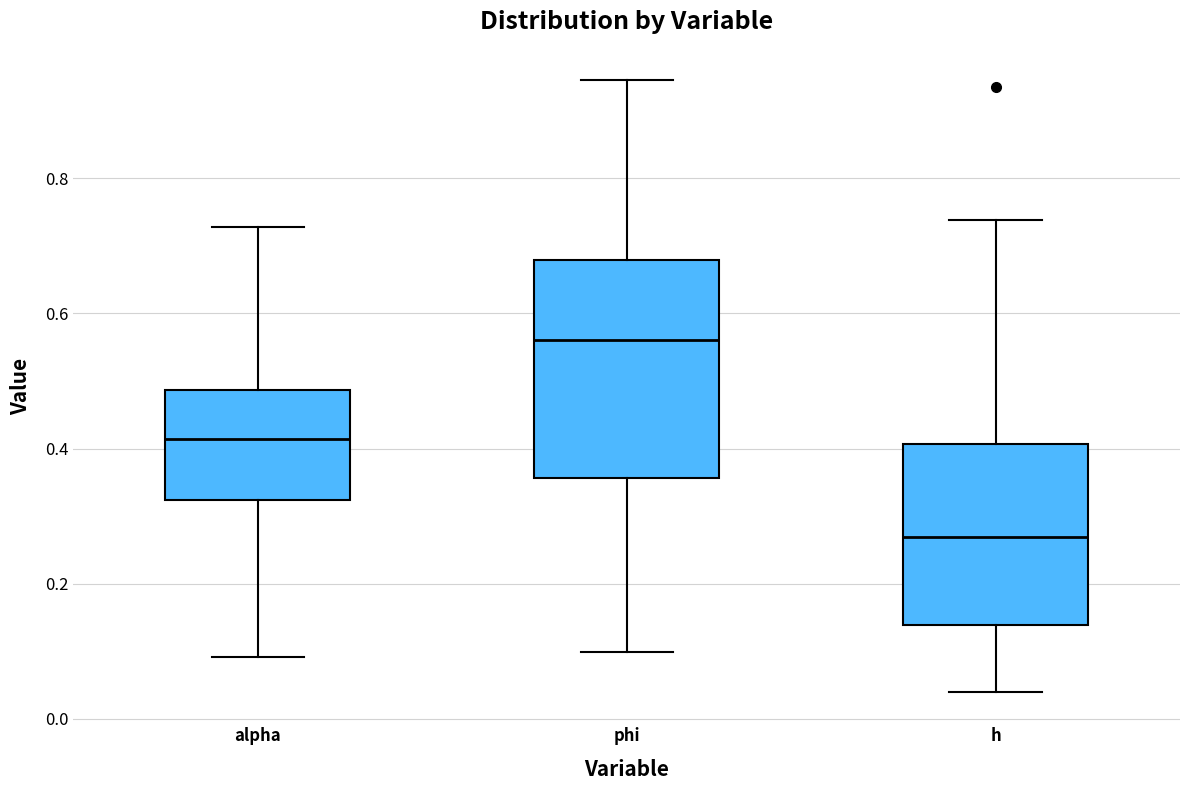

Reading left to right, transcribe this box plot: for each box, give where its median line is, the range the box spans, and where its two whiskers end, as read against the y-axis. The values are not printed on the chart, so give them approximately, as read against the axis.

alpha: median 0.42, box 0.32 to 0.48, whiskers 0.10 to 0.72
phi: median 0.56, box 0.36 to 0.68, whiskers 0.10 to 0.94
h: median 0.26, box 0.14 to 0.40, whiskers 0.04 to 0.74